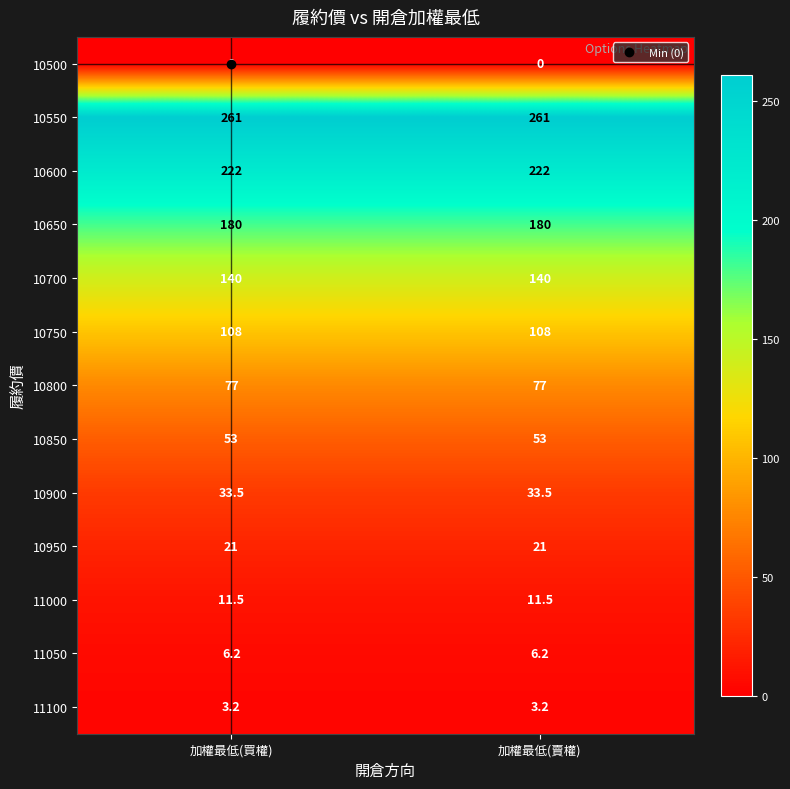

Rank the series at 加權最低(買權) from highest to lowest value.

10550, 10600, 10650, 10700, 10750, 10800, 10850, 10900, 10950, 11000, 11050, 11100, 10500